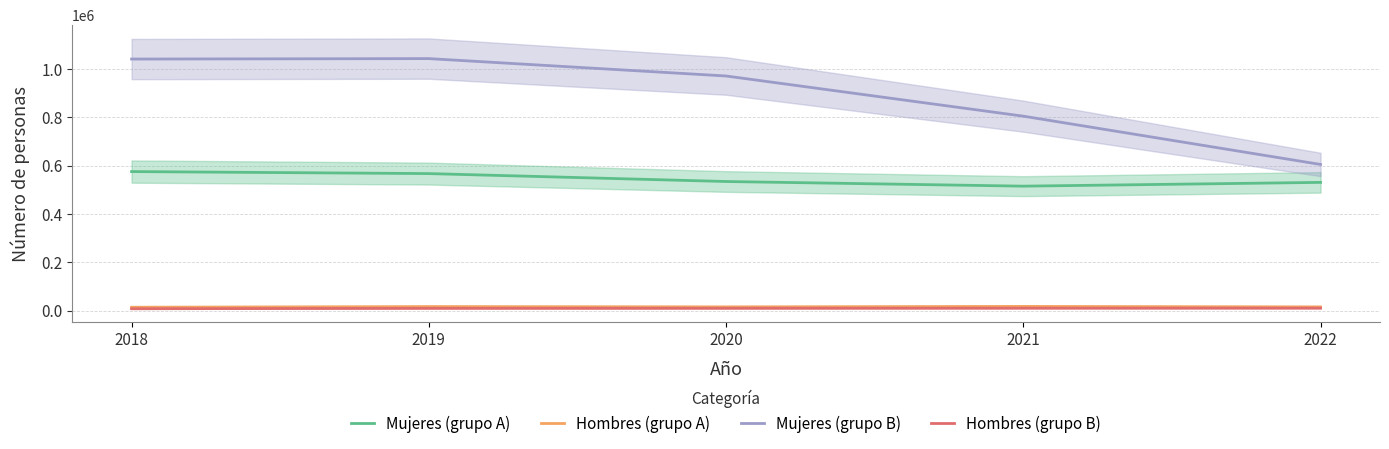

What is the difference between the Hombres (grupo B) values at 2019 and 2020?

205